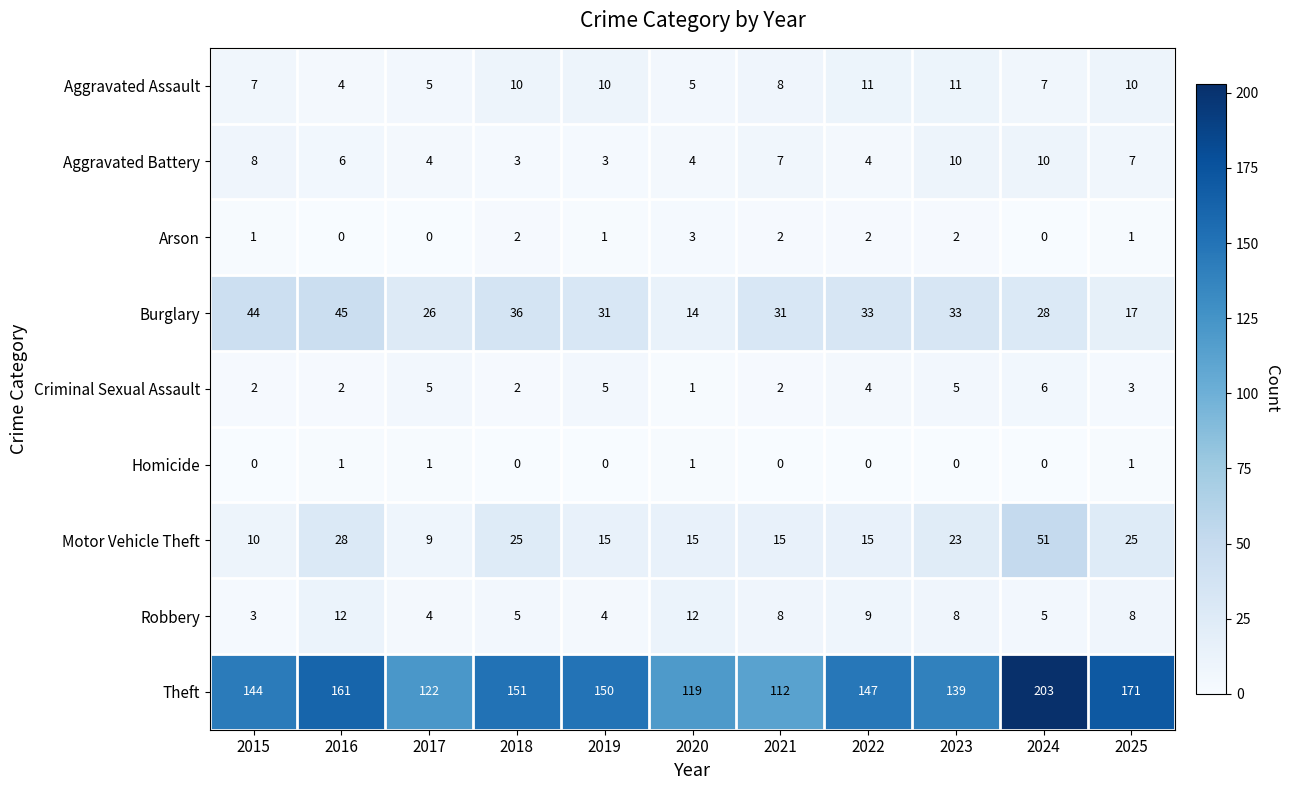

What is the sum of all Aggravated Assault values?

88